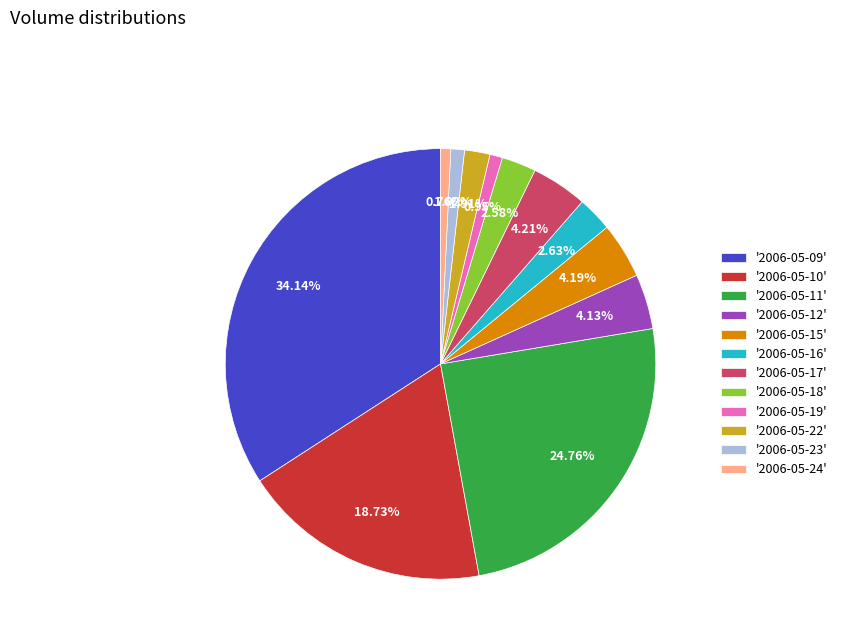

How many segments does this pie chart have?

12